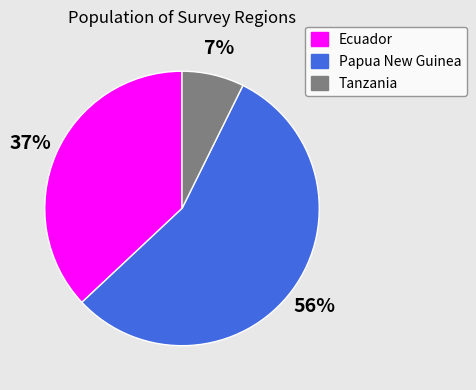

To the nearest percent, what is the average slice percentage?

33%